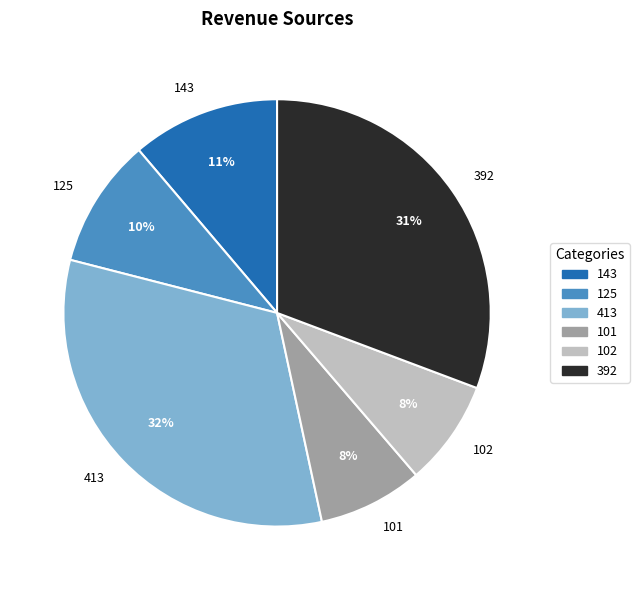

Do 143 and 101 together represent more than half of the pie?

No